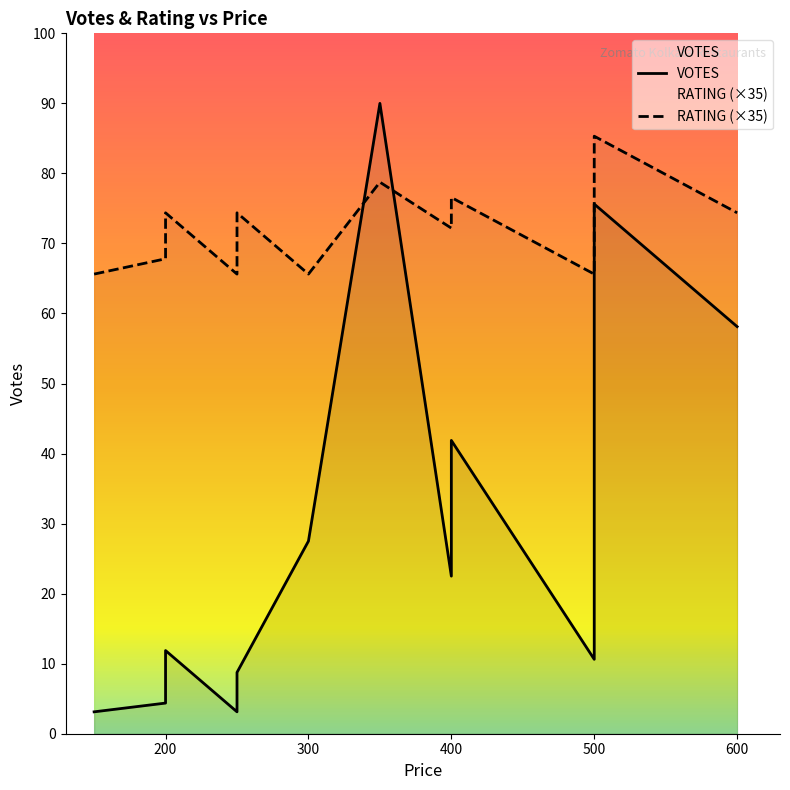

List the labels in order of RATING value, smallest first.

300, 500, 150, 250, 200, 200, 400, 400, 250, 600, 200, 400, 350, 500